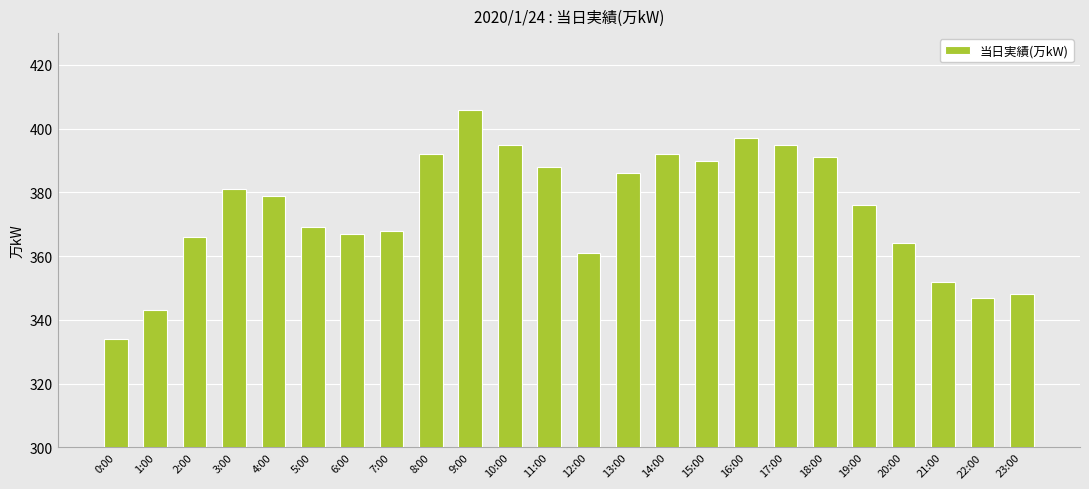

Count the number of categories in the chart.

24